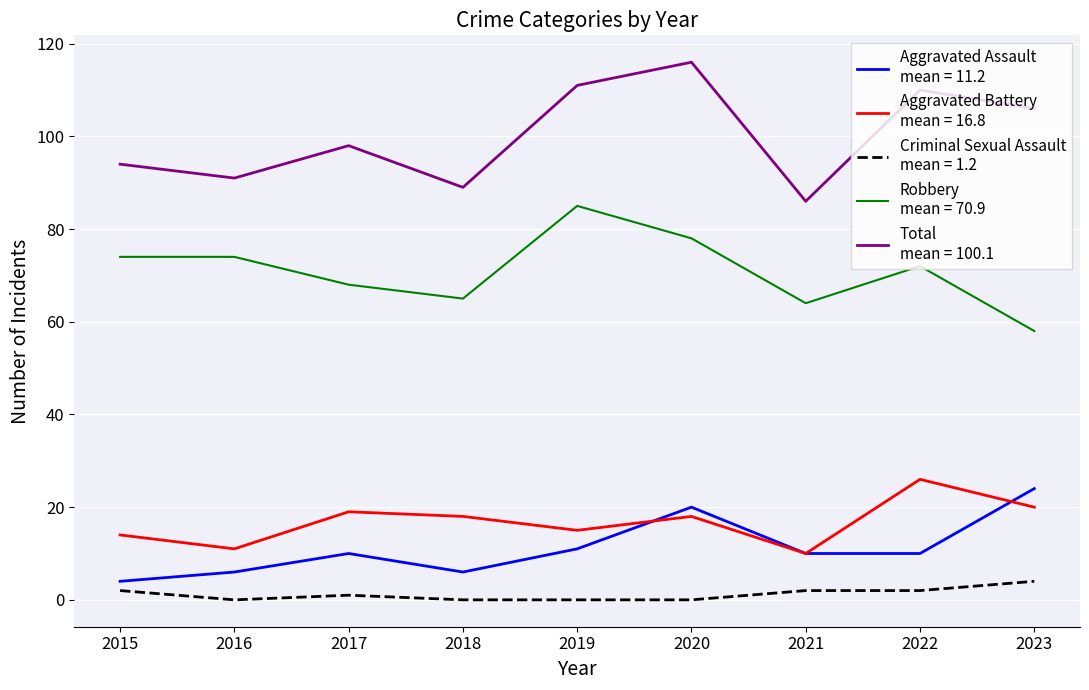

What is the total value across all series at 2020?

232